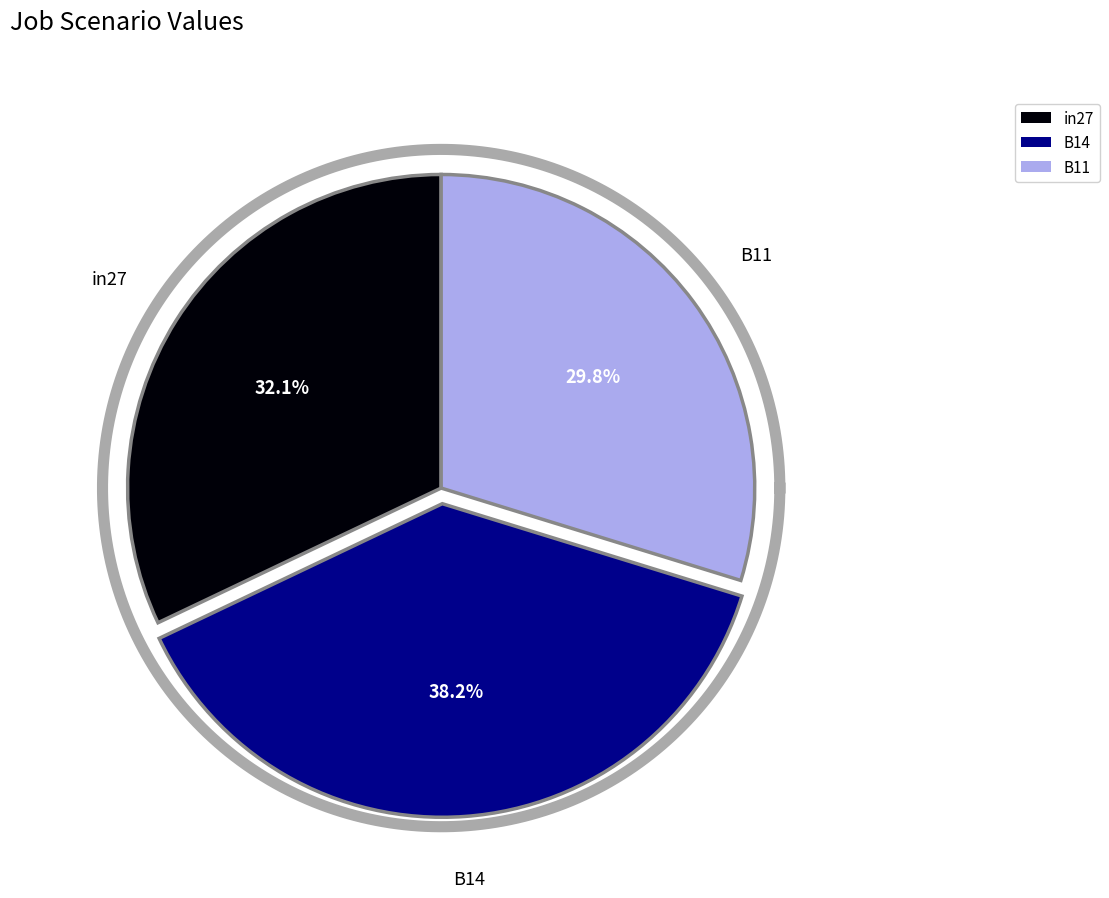

Rank the categories by value from lowest to highest.

B11, in27, B14